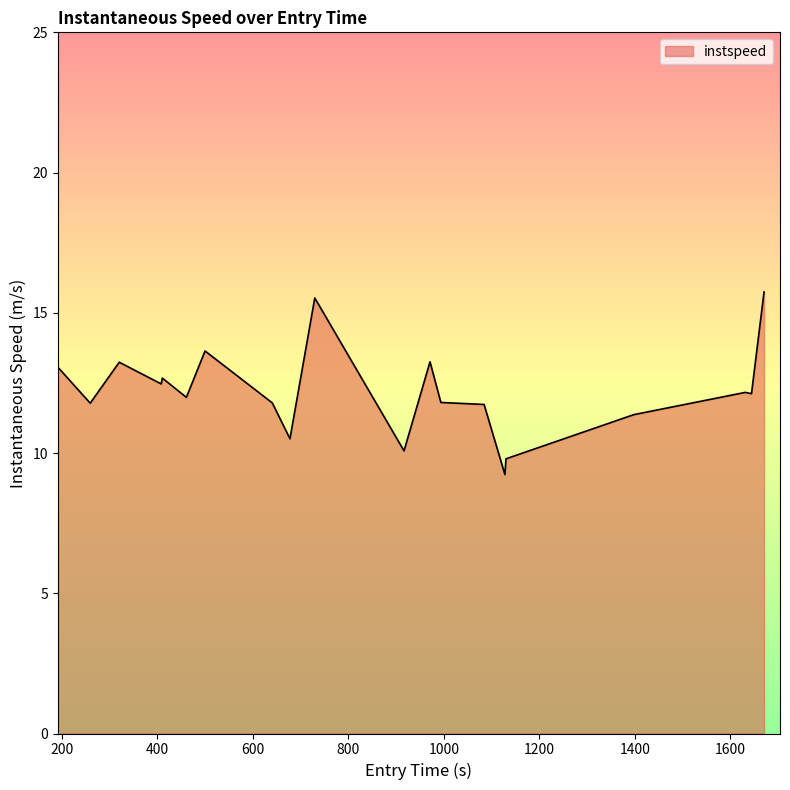

What is the difference between the maximum and minimum values?

6.5